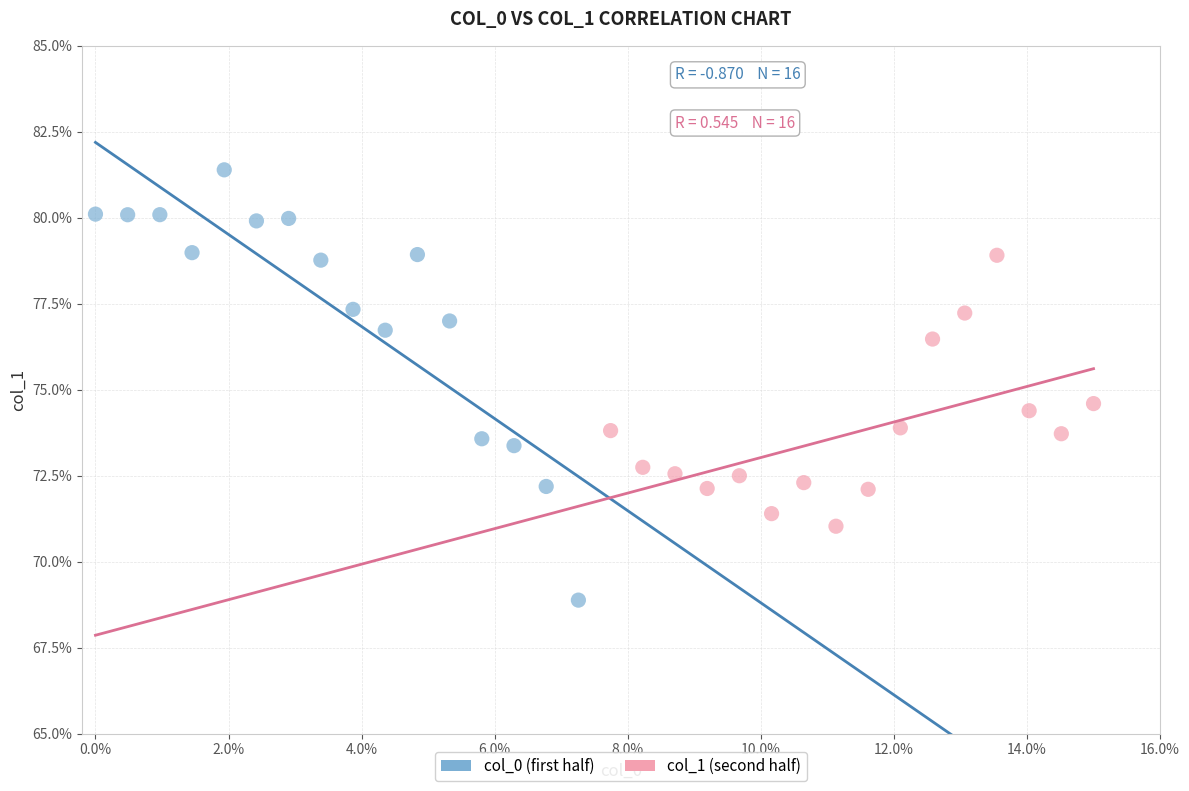

Which series reaches the maximum Y coordinate?

col_0 (first half)